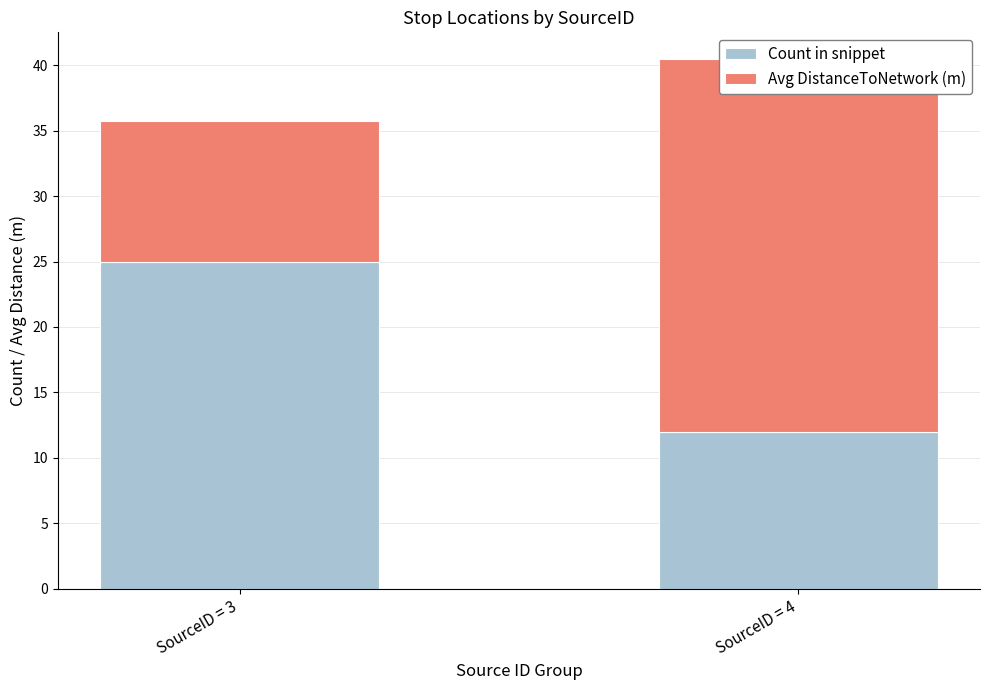

Reading left to right, extract all data points from this chart.

Count in snippet: 25.0	12.0
Avg DistanceToNetwork (m): 10.7	28.5